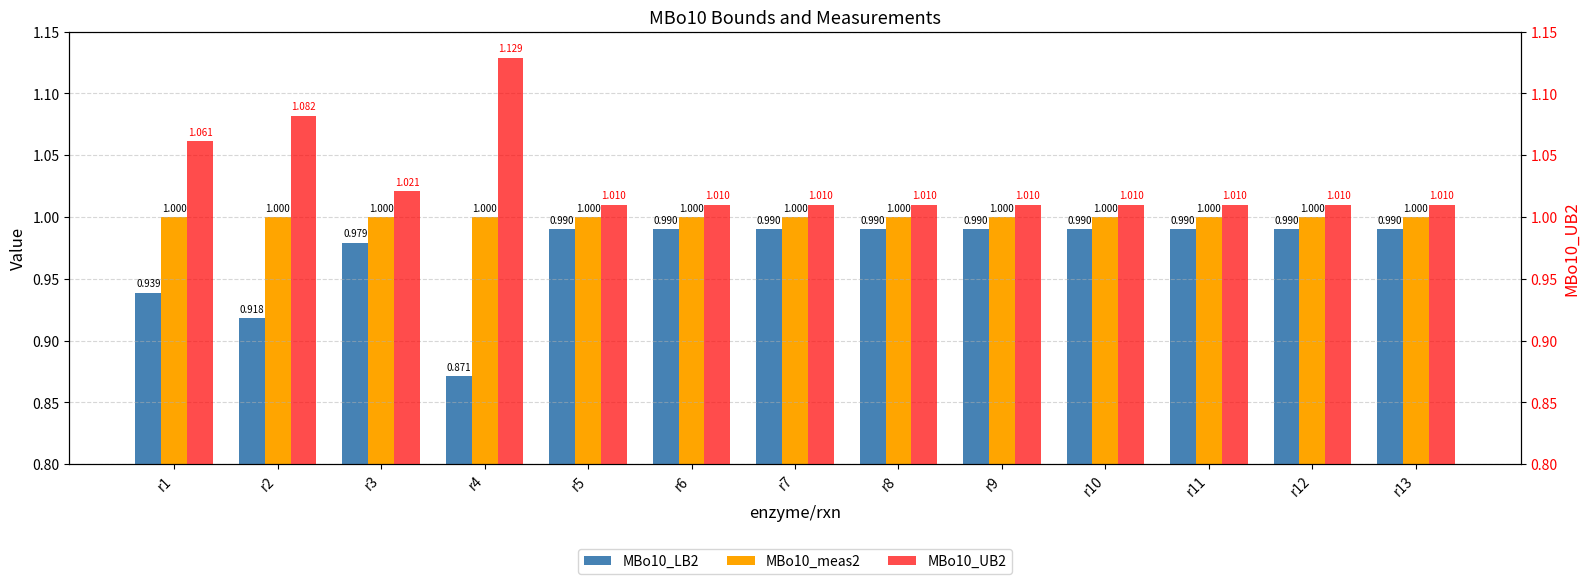

Read the MBo10_UB2 value at r13.

1.0